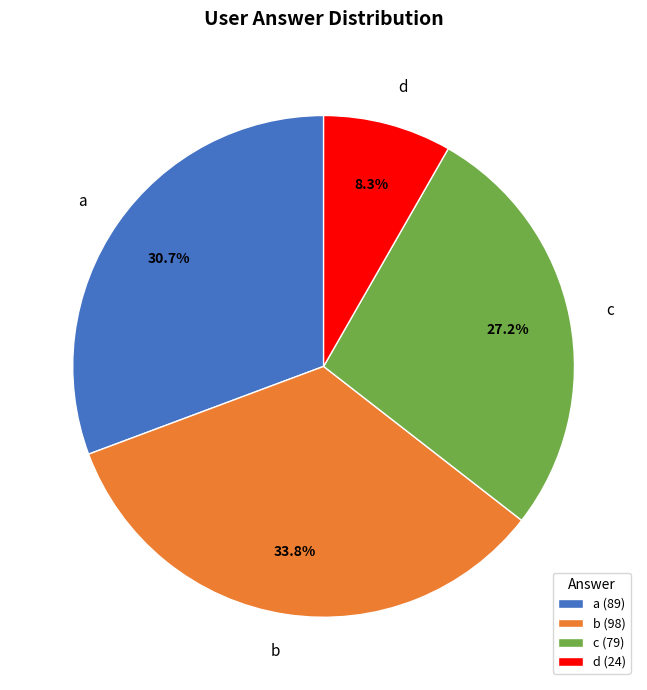

Is it true that d is 20% of the pie?

False